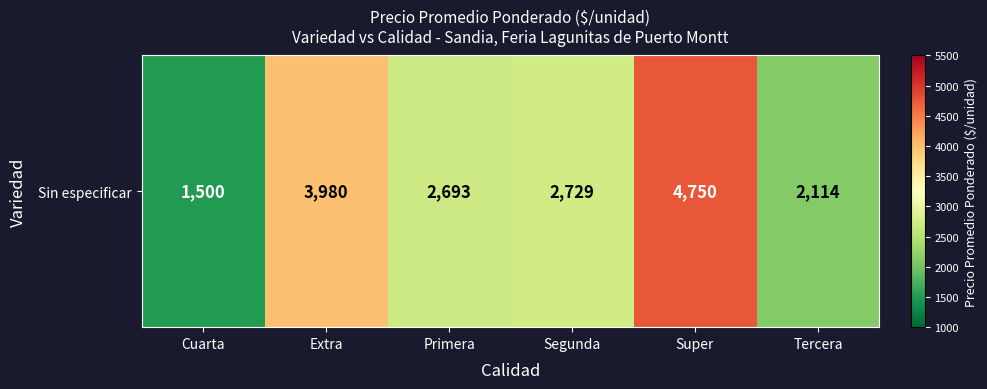

Reading left to right, transcribe all the data shown in this chart.

Cuarta=1500	Extra=3980	Primera=2693	Segunda=2729	Super=4750	Tercera=2114